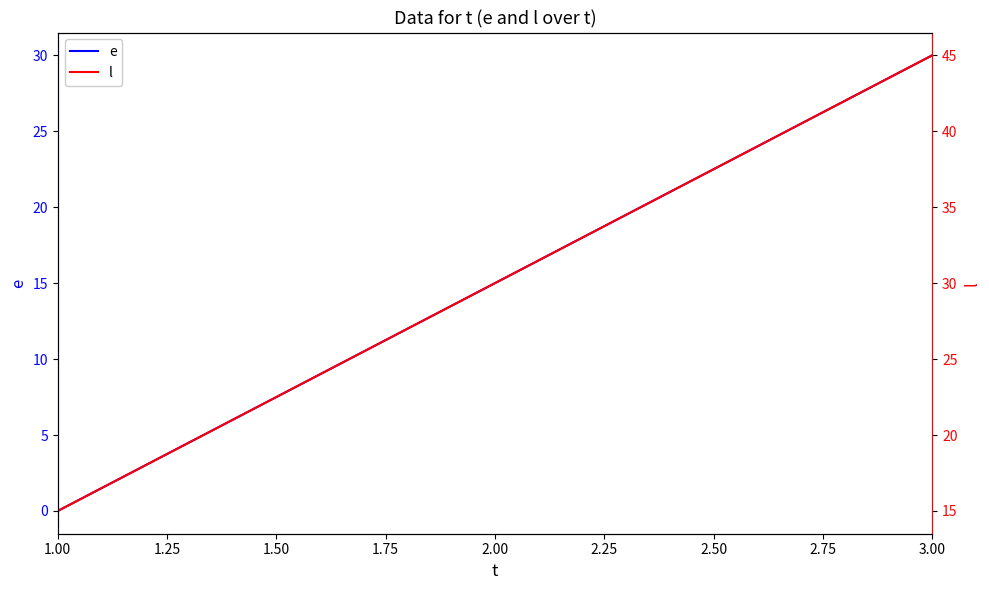

Which category has the highest value in the e series?

3.00